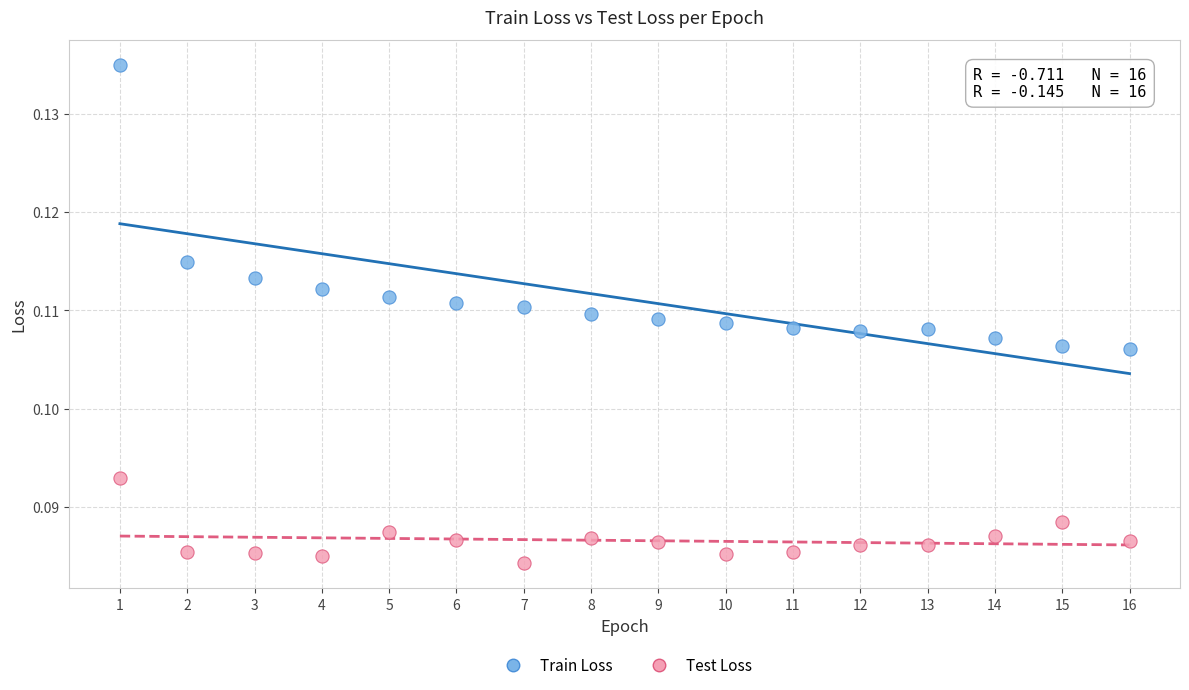

Which series contains the lowest Y value?

Test Loss